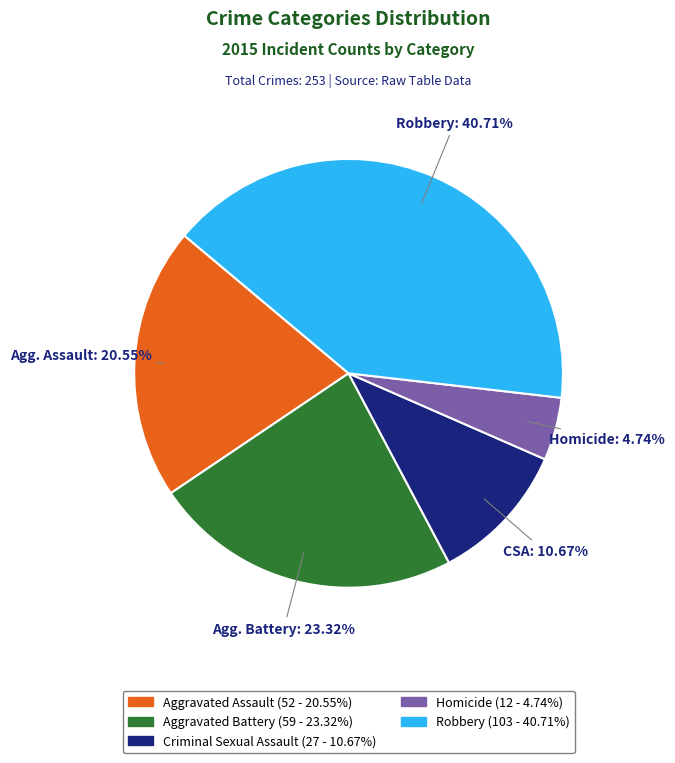

True or false: Aggravated Assault accounts for 7% of the total.

False